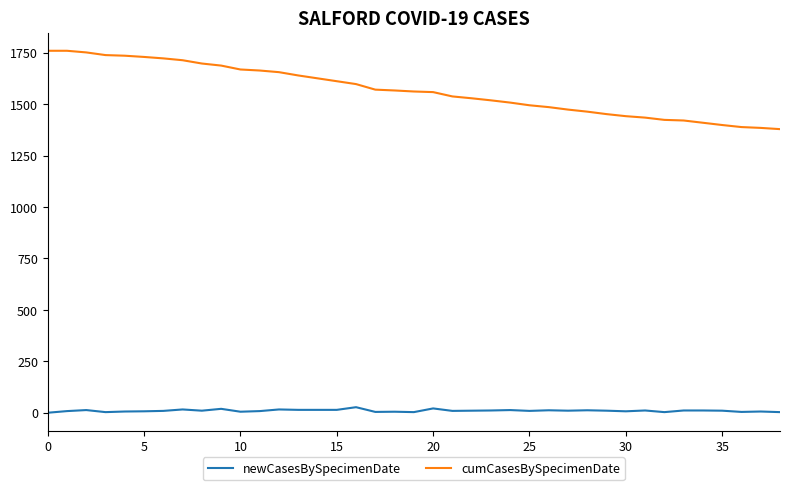

List the series in order of their overall mean, highest first.

cumCasesBySpecimenDate, newCasesBySpecimenDate